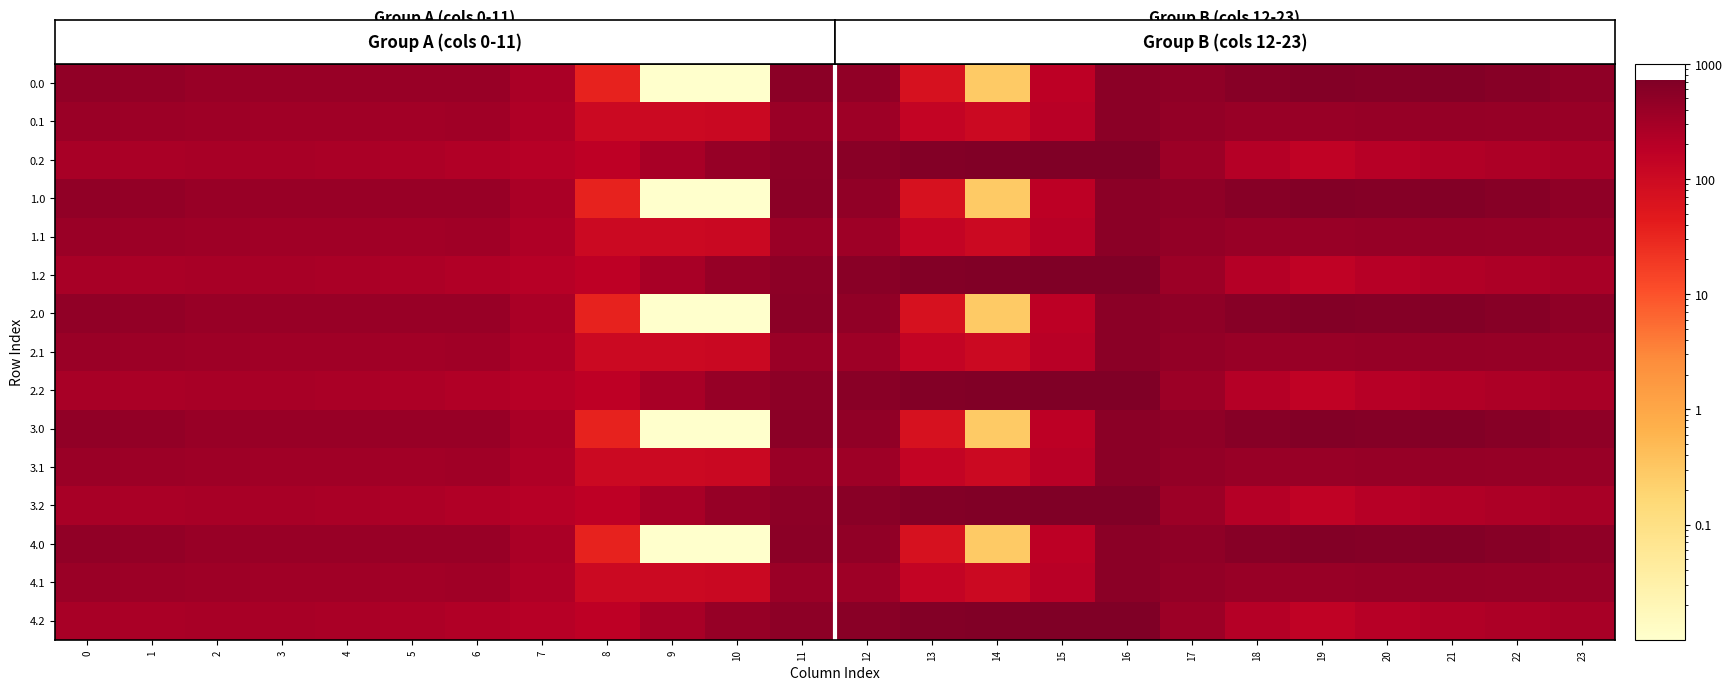

How many distinct data groups are displayed?

15